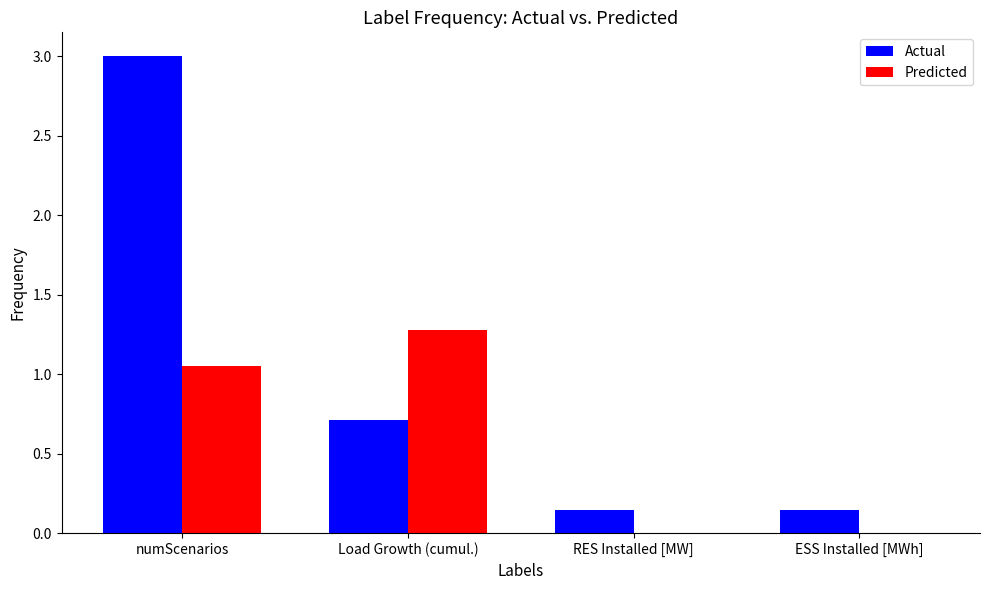

What is the maximum value shown in the chart?

3.0